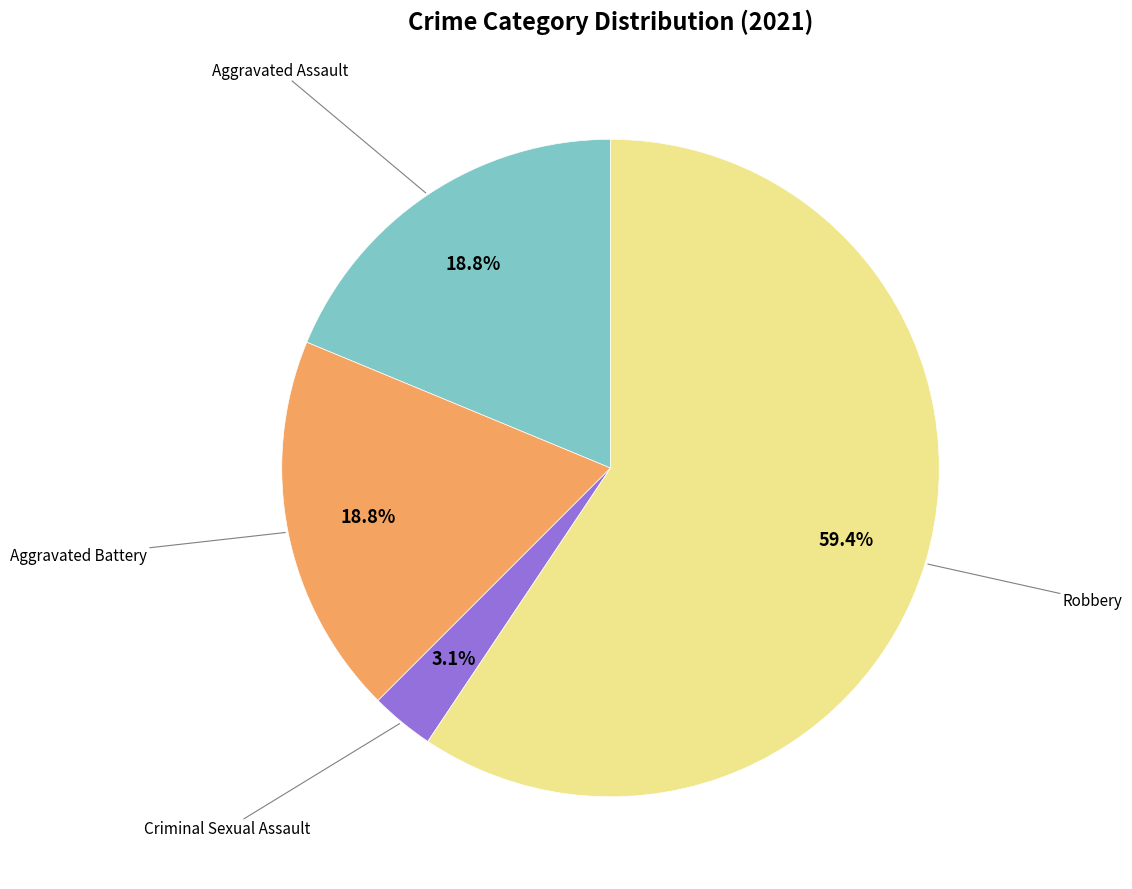

Does any single category account for the majority?

Yes